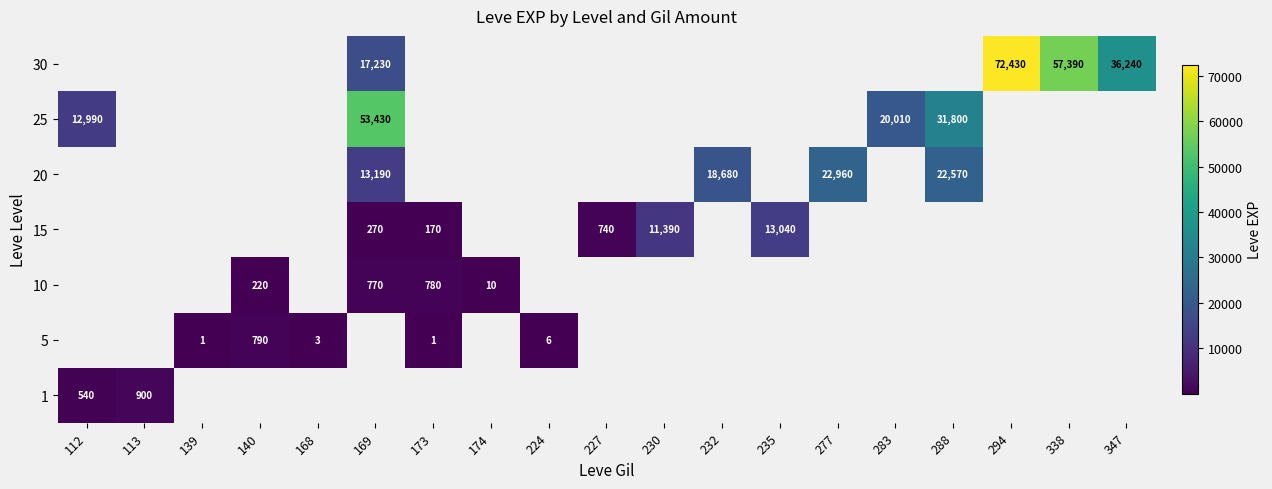

True or false: 10 has a value of 770 at 169.

True